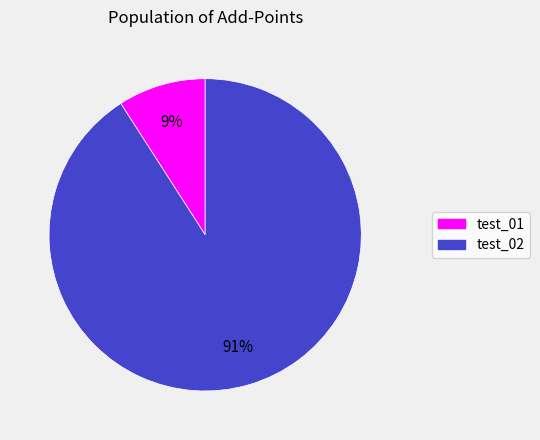

Between test_01 and test_02, which is larger?

test_02